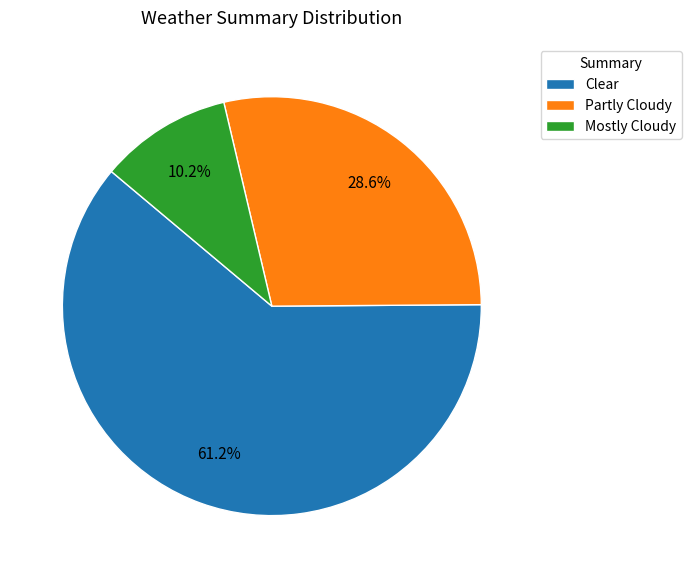

Does any single category account for the majority?

Yes